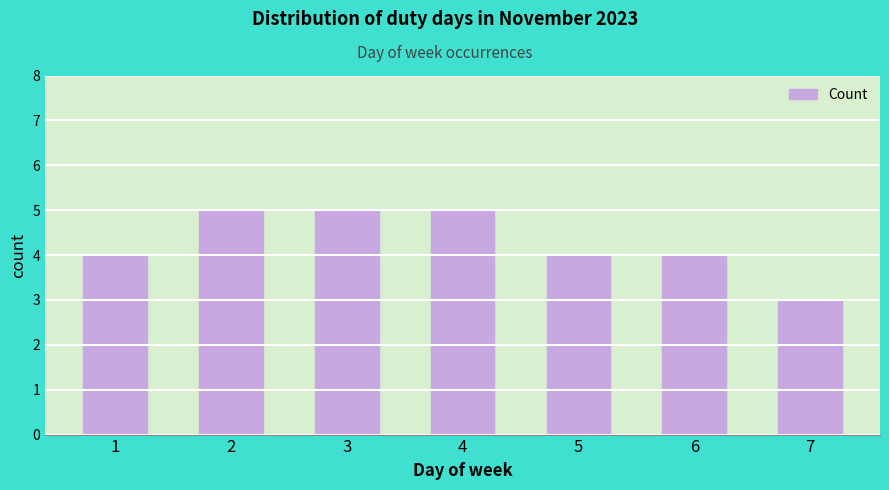

Reading left to right, transcribe all the data shown in this chart.

4	5	5	5	4	4	3